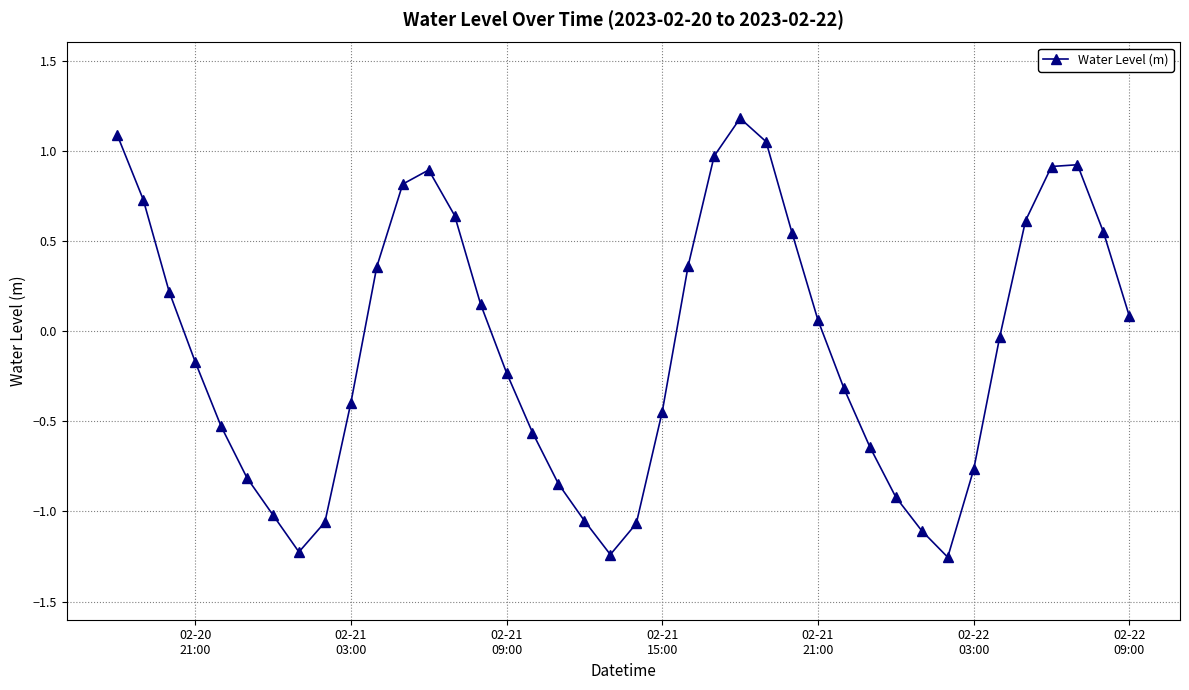

True or false: the data has more than 0 interior local peaks.

True